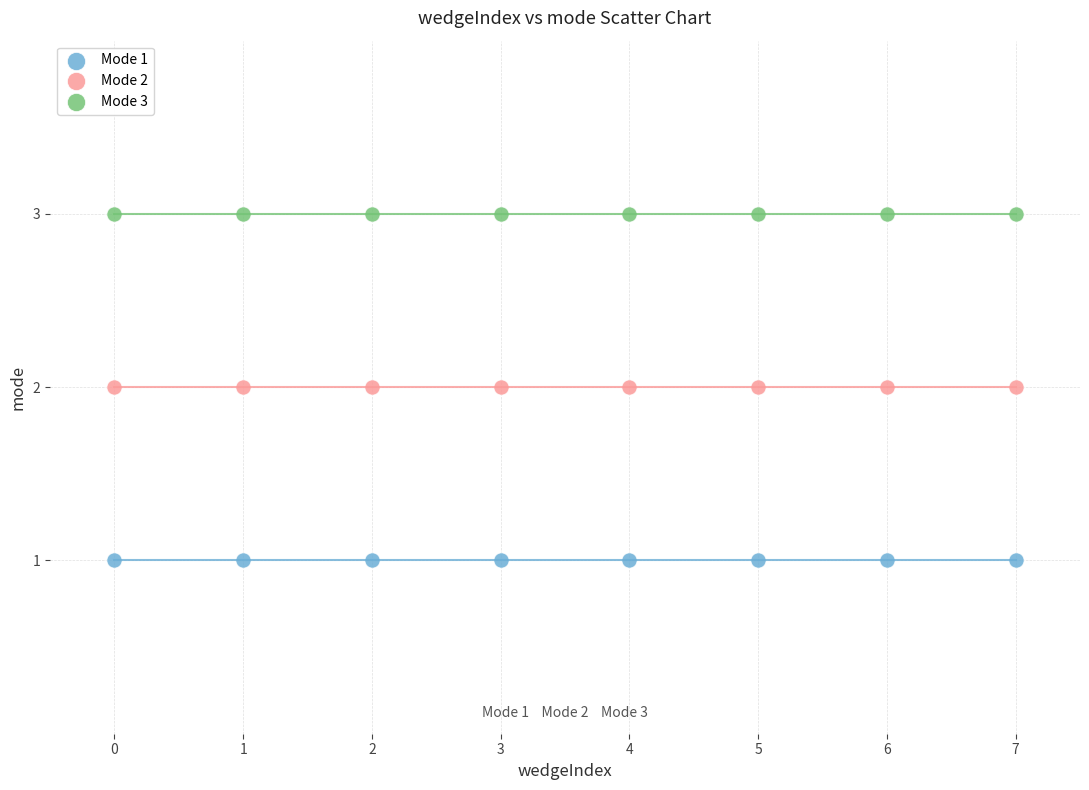

Which series contains the highest Y value?

Mode 3